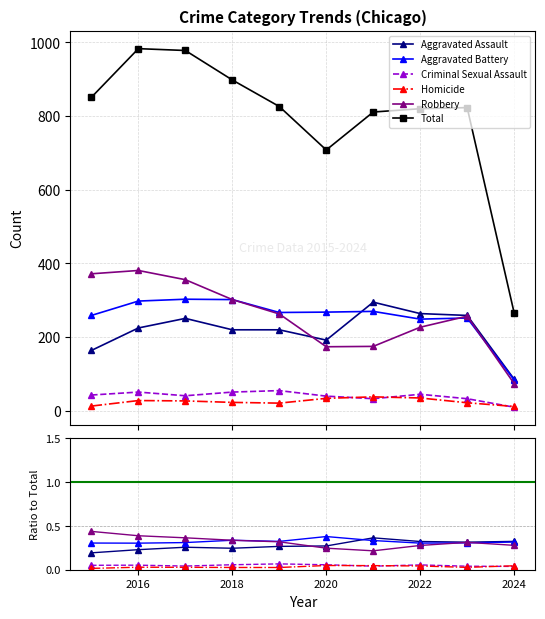

After their last crossing, which series has the higher values: Aggravated Battery or Aggravated Assault?

Aggravated Assault